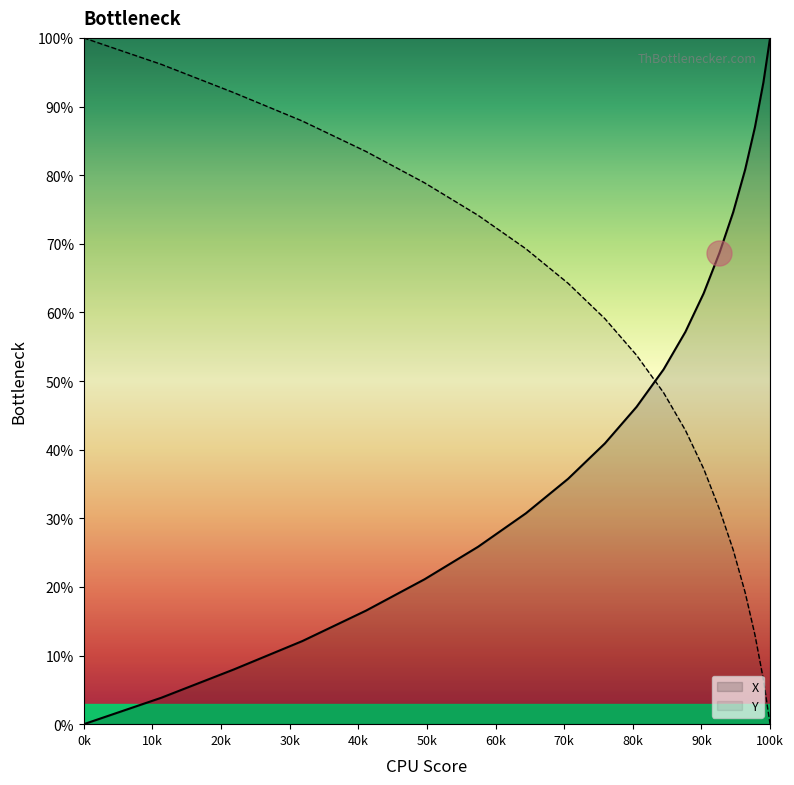

What is the difference between the maximum and minimum values?

100.0